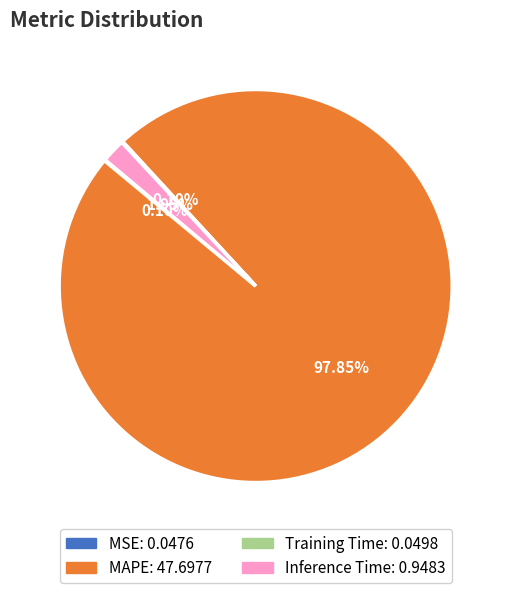

Is there any slice that represents more than half of the pie?

Yes